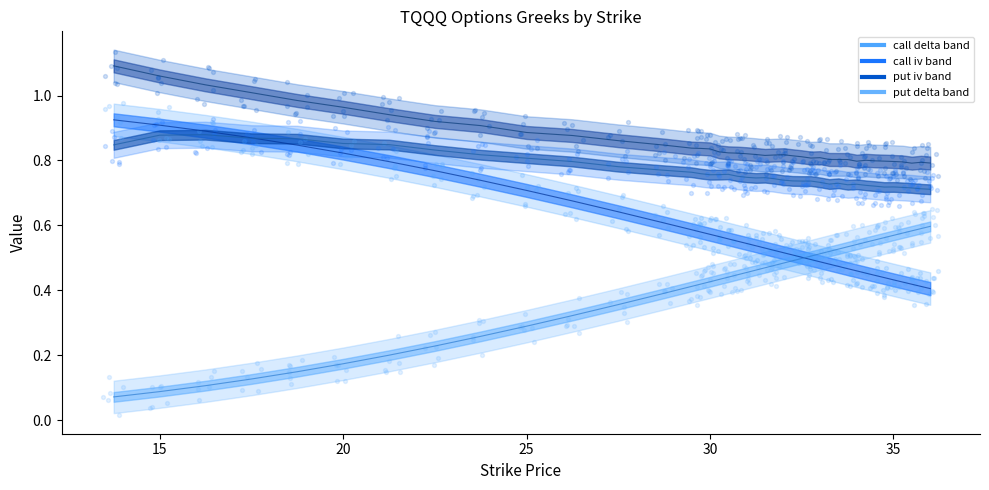

Which series contains the lowest Y value?

delta_p